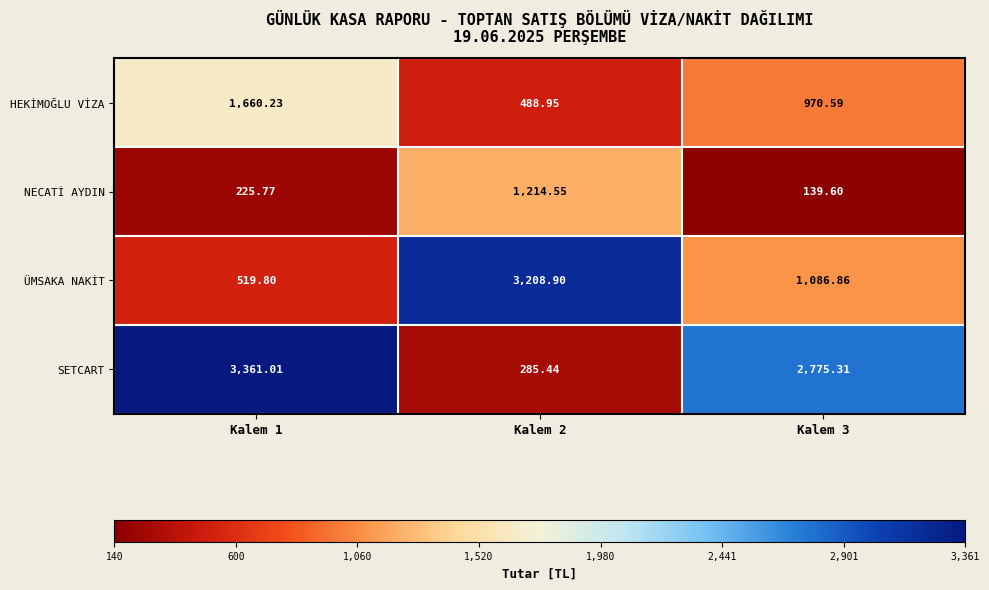

What is the spread (max minus min) of values at Kalem 1?

3135.2